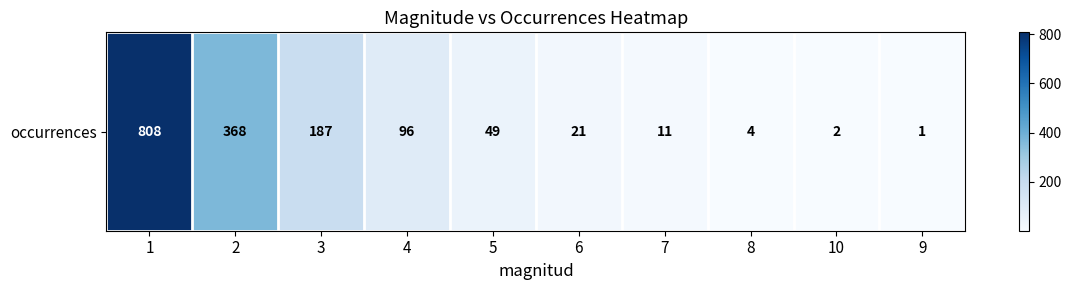

List the labels in order of value, largest first.

1, 2, 3, 4, 5, 6, 7, 8, 10, 9